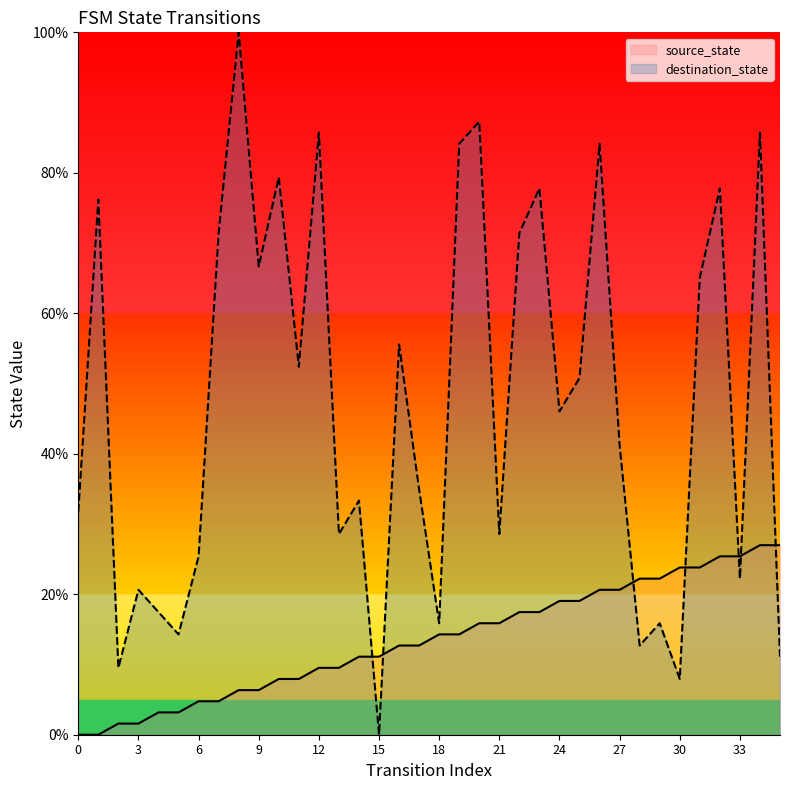

Read the destination_state value at 19.

84.1